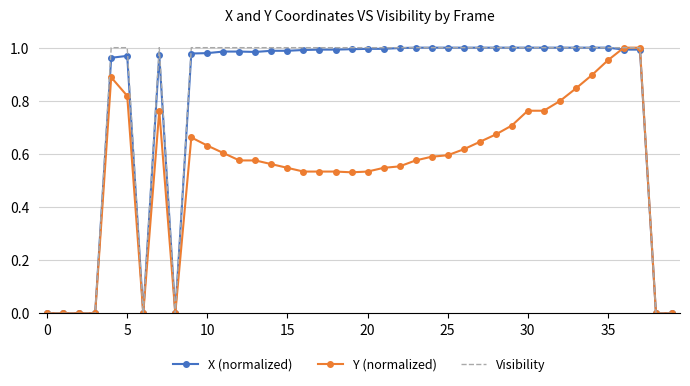

What are all the series names shown in the legend?

X (normalized), Y (normalized), Visibility